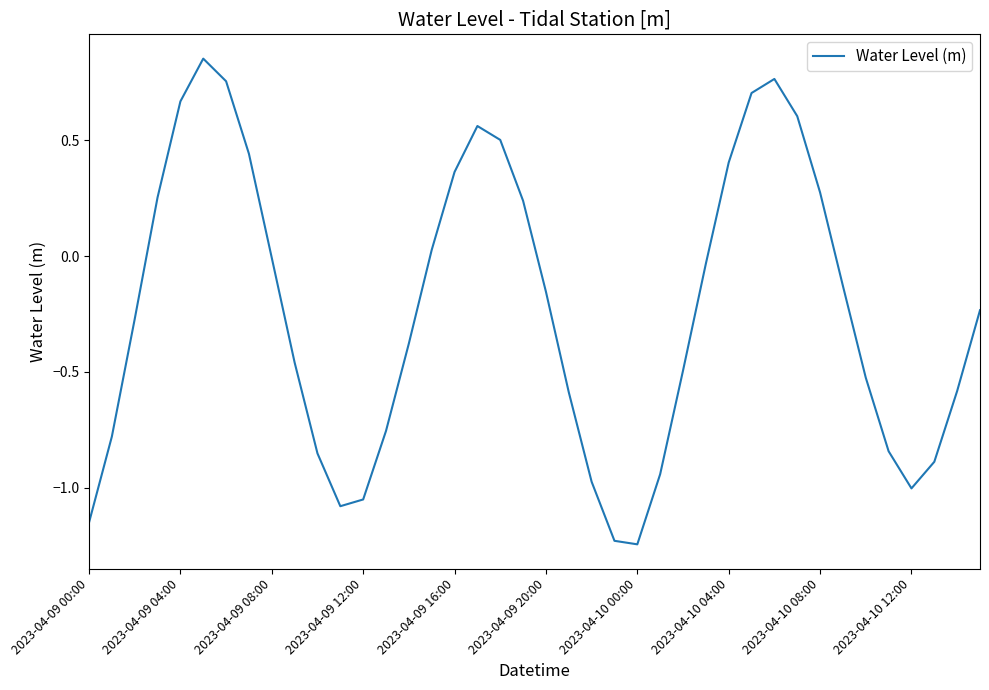

Is this an area chart (filled region under the line)?

No